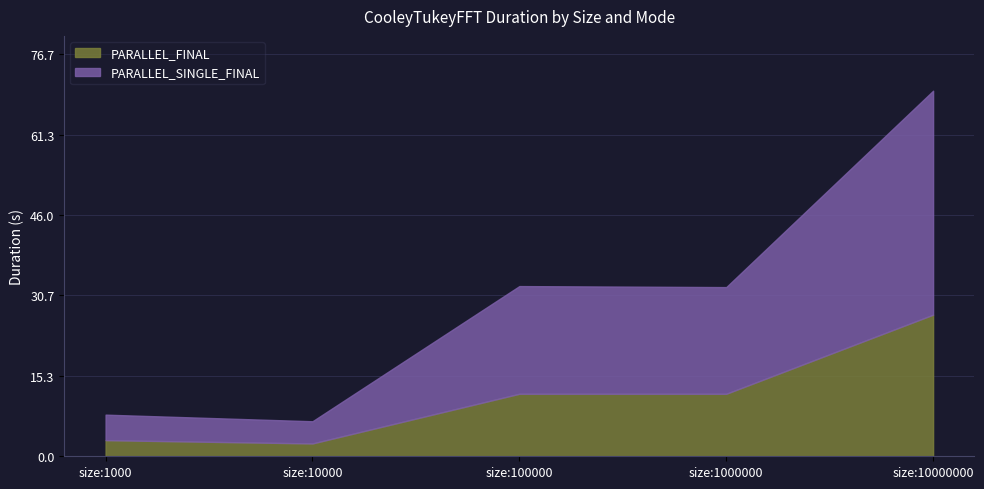

At which category does PARALLEL_FINAL reach its first local peak?

size:100000